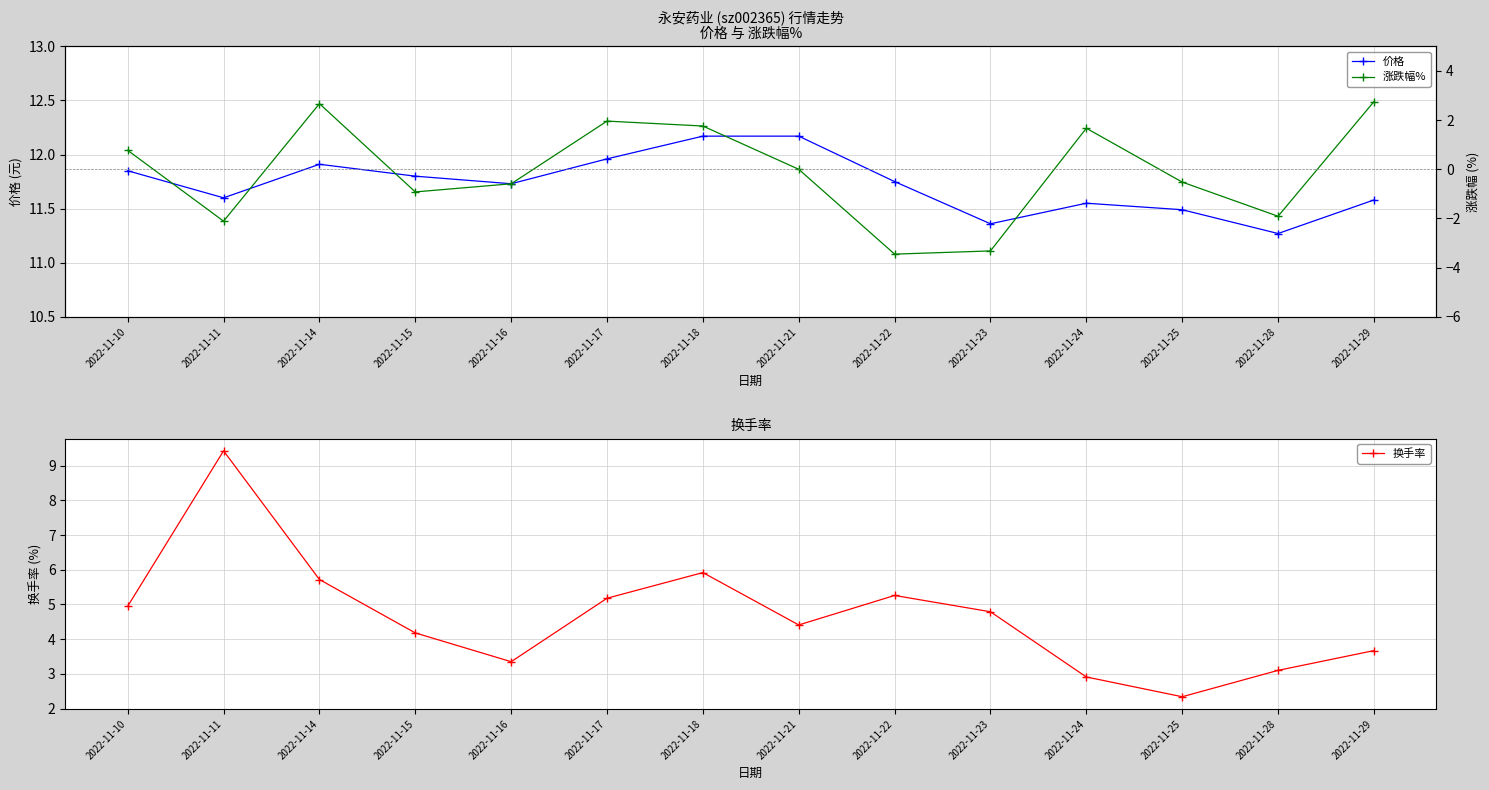

At which category is the sum across all series the highest?

2022-11-14